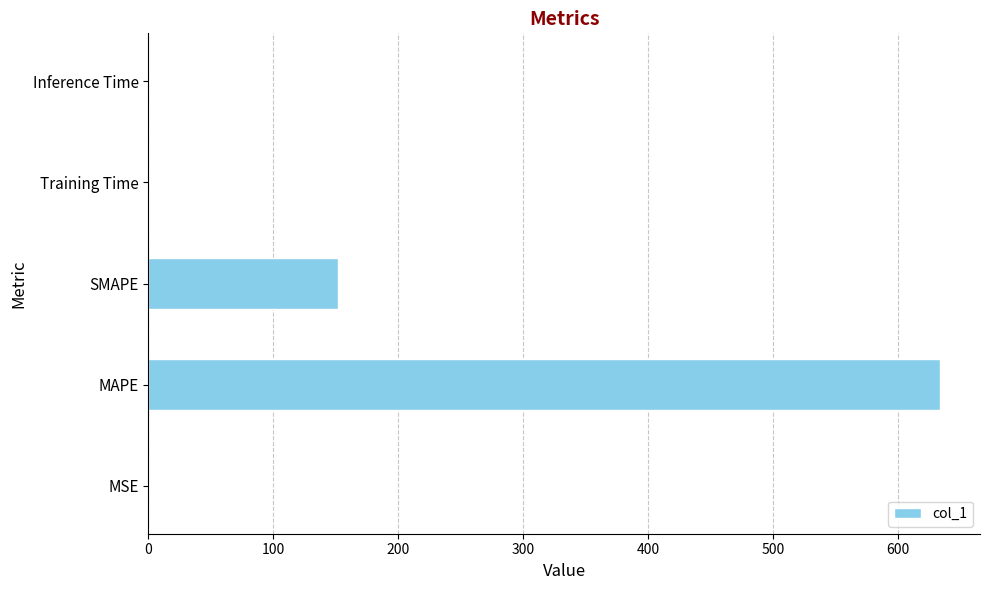

Where is the data nearest to the value 316?

SMAPE